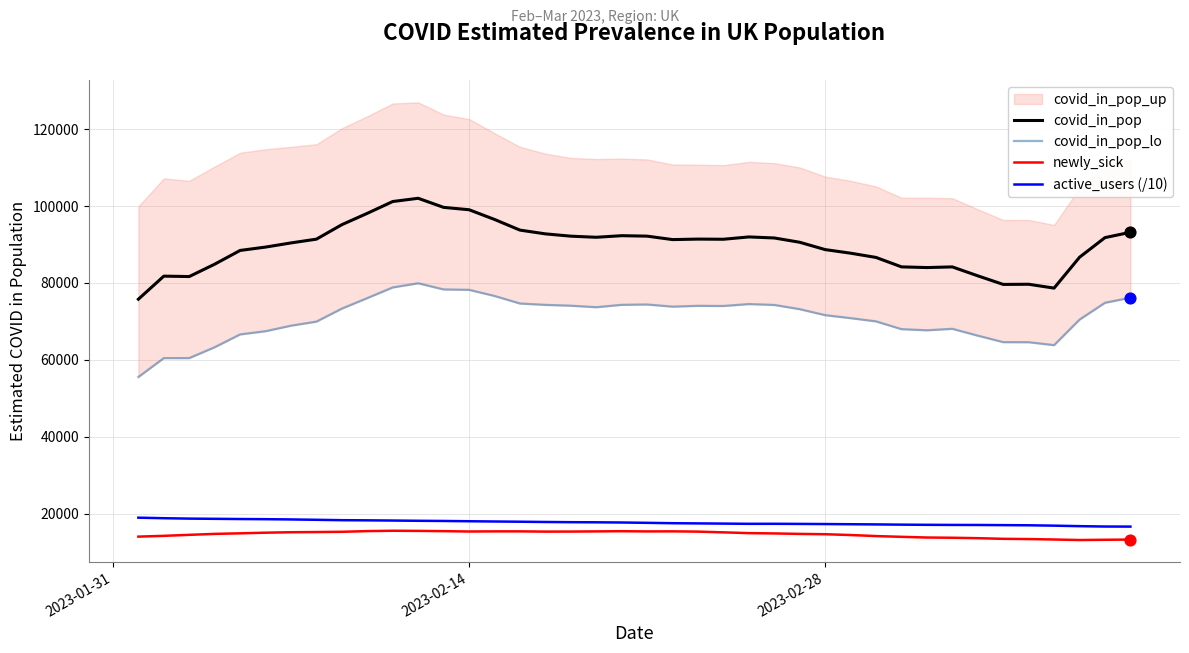

What is the lowest value of the newly_sick series?

13176.0